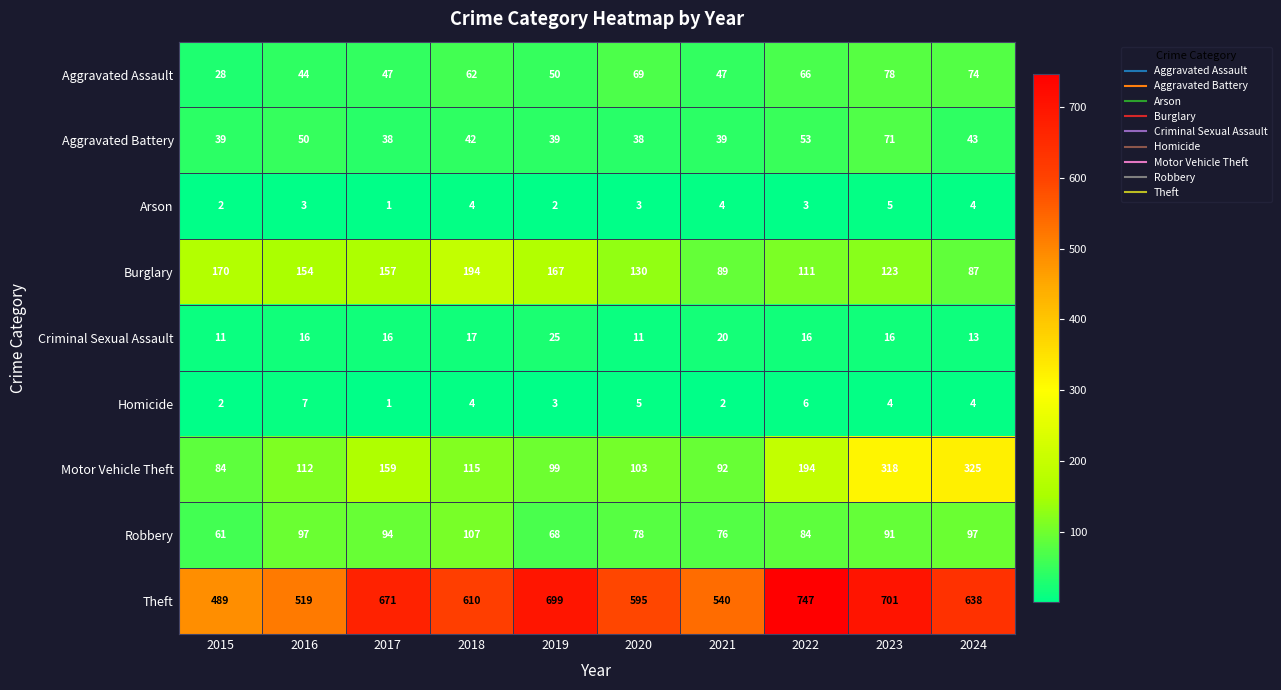

Which category has the lowest value across all series?

2017